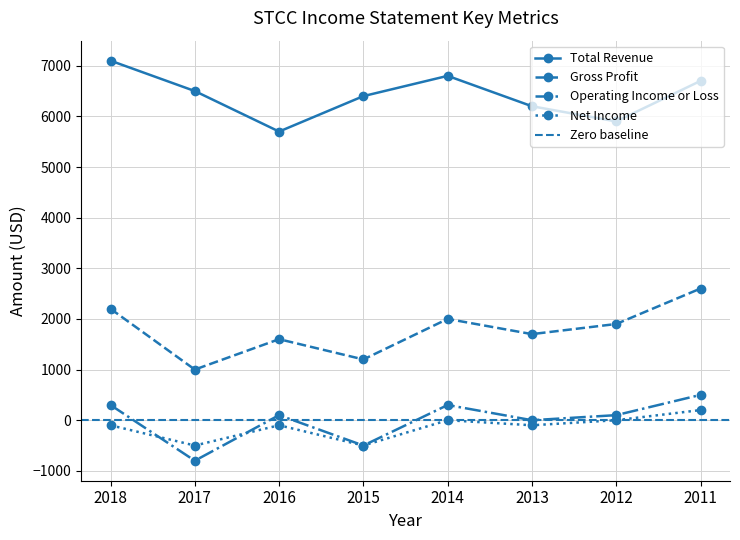

What is the difference between the maximum and minimum values in the Gross Profit series?

1600